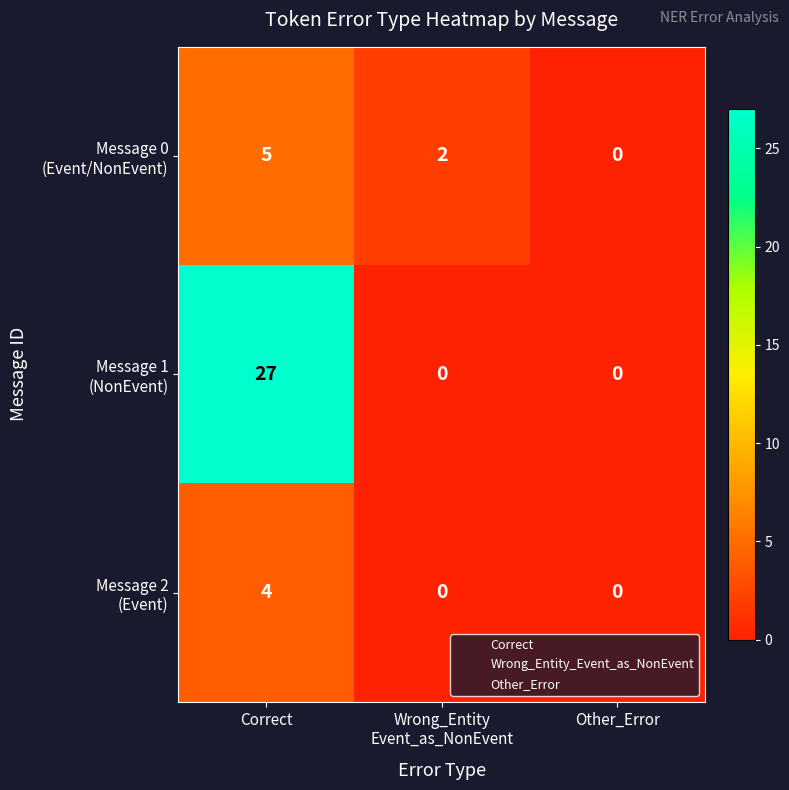

At which category does the chart reach its peak across all series?

Correct